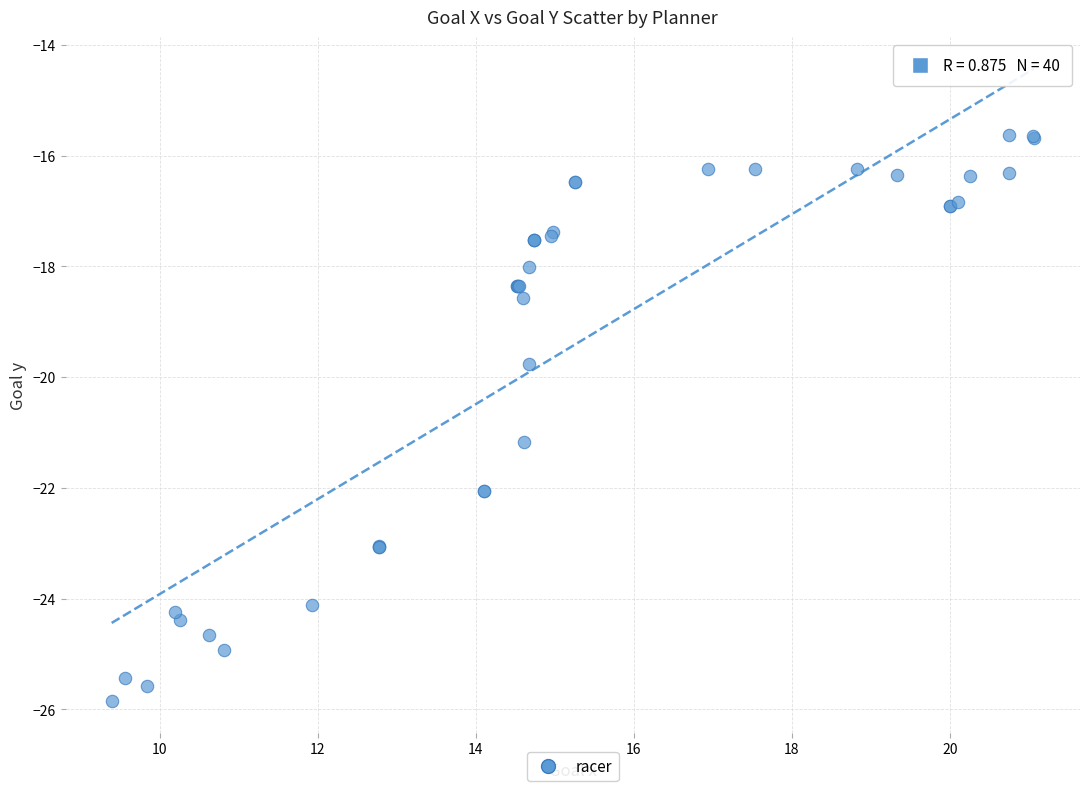

What Y value in the scatter plot is closest to -20?

-19.8